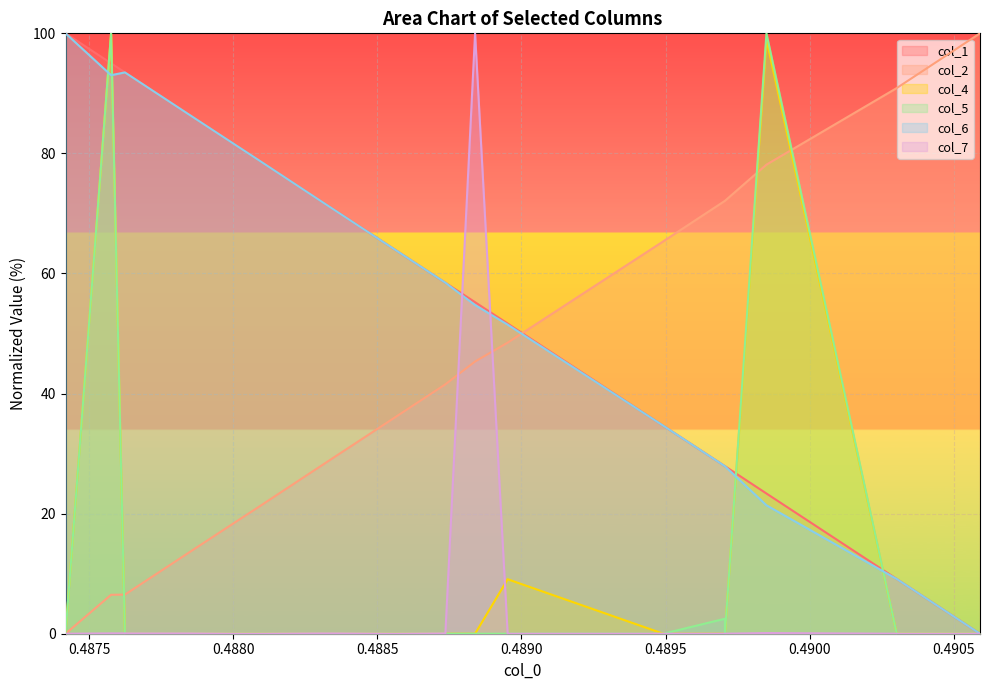

Reading left to right, what are all the values shown in this chart?

col_1: 0.490591=0.0	0.490591=0.0	0.490302=9.1	0.48985=23.4	0.48985=23.4	0.489706=27.9	0.489706=27.9	0.489492=34.6	0.488952=51.7	0.488839=55.2	0.488736=58.5	0.48856=64.0	0.488354=70.5	0.488301=72.2	0.48809=78.8	0.488017=81.1	0.487845=86.5	0.487624=93.5	0.487576=95.0	0.487418=100.0
col_2: 0.490591=100.0	0.490591=100.0	0.490302=90.9	0.48985=78.1	0.48985=78.1	0.489706=72.1	0.489706=72.1	0.489492=65.4	0.488952=48.5	0.488839=45.3	0.488736=41.5	0.48856=36.0	0.488354=29.5	0.488301=27.8	0.48809=21.2	0.488017=18.9	0.487845=13.5	0.487624=6.5	0.487576=6.5	0.487418=0.0
col_4: 0.490591=0.0	0.490591=0.0	0.490302=0.0	0.48985=98.9	0.48985=98.9	0.489706=0.0	0.489706=0.0	0.489492=0.0	0.488952=9.1	0.488839=0.0	0.488736=0.0	0.48856=0.0	0.488354=0.0	0.488301=0.0	0.48809=0.0	0.488017=0.0	0.487845=0.0	0.487624=0.0	0.487576=100.0	0.487418=0.0
col_5: 0.490591=0.0	0.490591=0.0	0.490302=0.0	0.48985=100.0	0.48985=100.0	0.489706=0.0	0.489706=2.5	0.489492=0.0	0.488952=0.0	0.488839=0.0	0.488736=0.0	0.48856=0.0	0.488354=0.0	0.488301=0.0	0.48809=0.0	0.488017=0.0	0.487845=0.0	0.487624=0.0	0.487576=100.0	0.487418=0.0
col_6: 0.490591=0.0	0.490591=0.0	0.490302=9.1	0.48985=21.4	0.48985=21.4	0.489706=27.9	0.489706=27.9	0.489492=34.6	0.488952=51.5	0.488839=54.7	0.488736=58.5	0.48856=64.0	0.488354=70.5	0.488301=72.2	0.48809=78.8	0.488017=81.1	0.487845=86.5	0.487624=93.5	0.487576=93.0	0.487418=100.0
col_7: 0.490591=0.0	0.490591=0.0	0.490302=0.0	0.48985=0.1	0.48985=0.1	0.489706=0.0	0.489706=0.0	0.489492=0.0	0.488952=0.0	0.488839=100.0	0.488736=0.1	0.48856=0.0	0.488354=0.1	0.488301=0.1	0.48809=0.0	0.488017=0.0	0.487845=0.1	0.487624=0.1	0.487576=0.1	0.487418=0.0